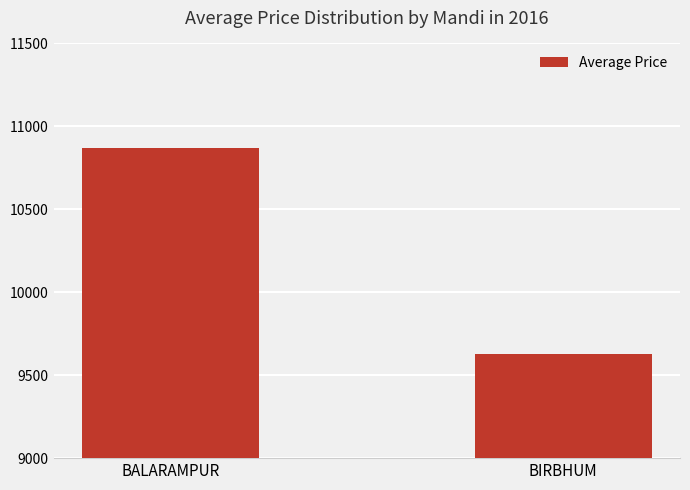

What is the change in value from BALARAMPUR to BIRBHUM?

-1241.8